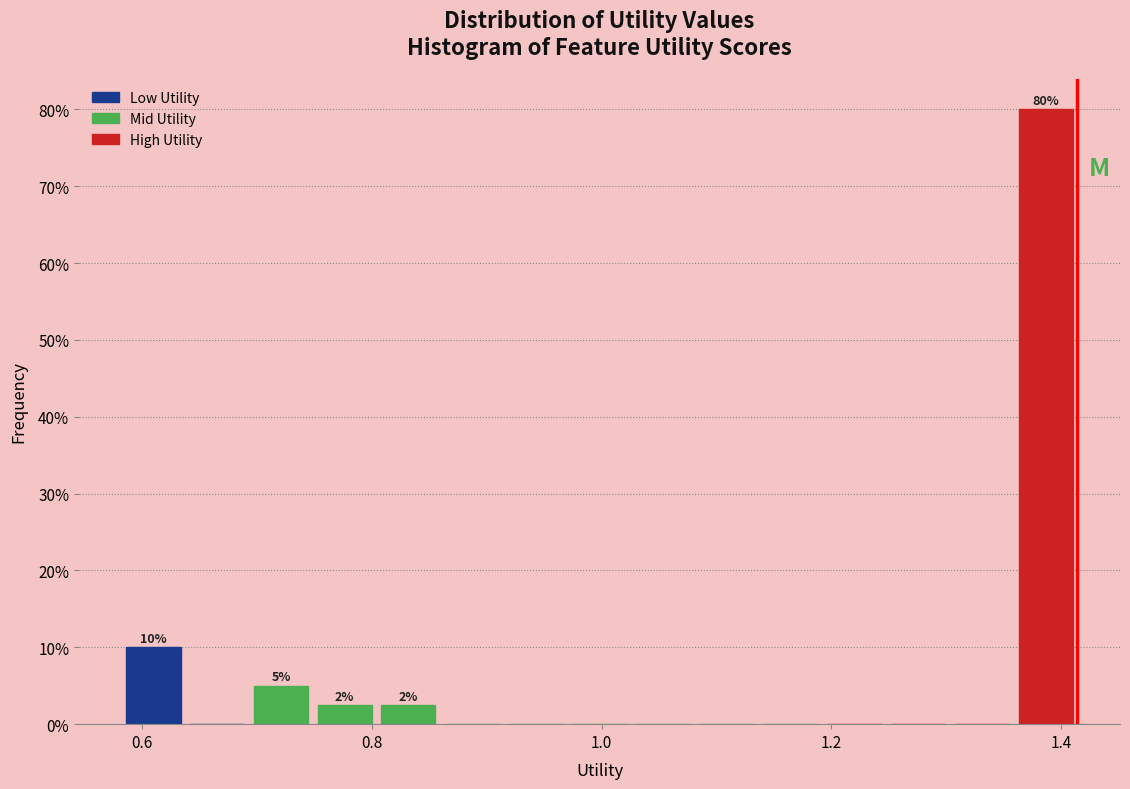

Read against the x-axis, roughly where is the centre of the tallest bar?

1.38